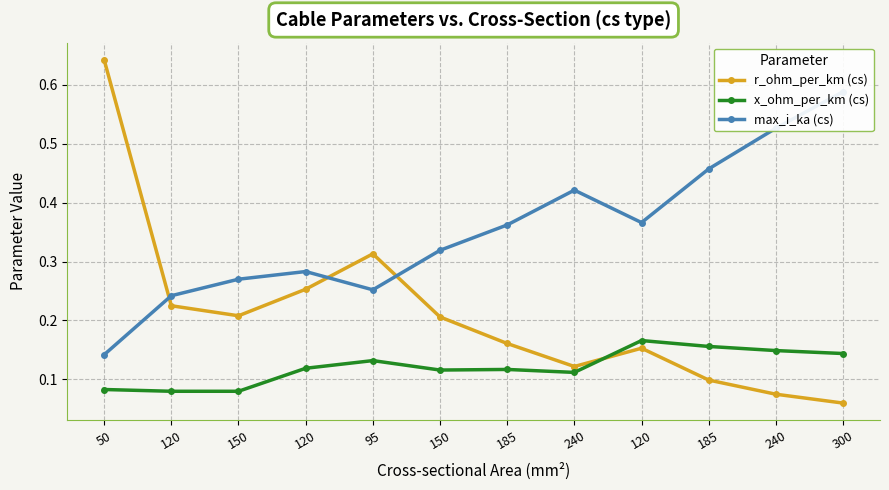

Rank the series at 240 from highest to lowest value.

max_i_ka (cs), r_ohm_per_km (cs), x_ohm_per_km (cs)